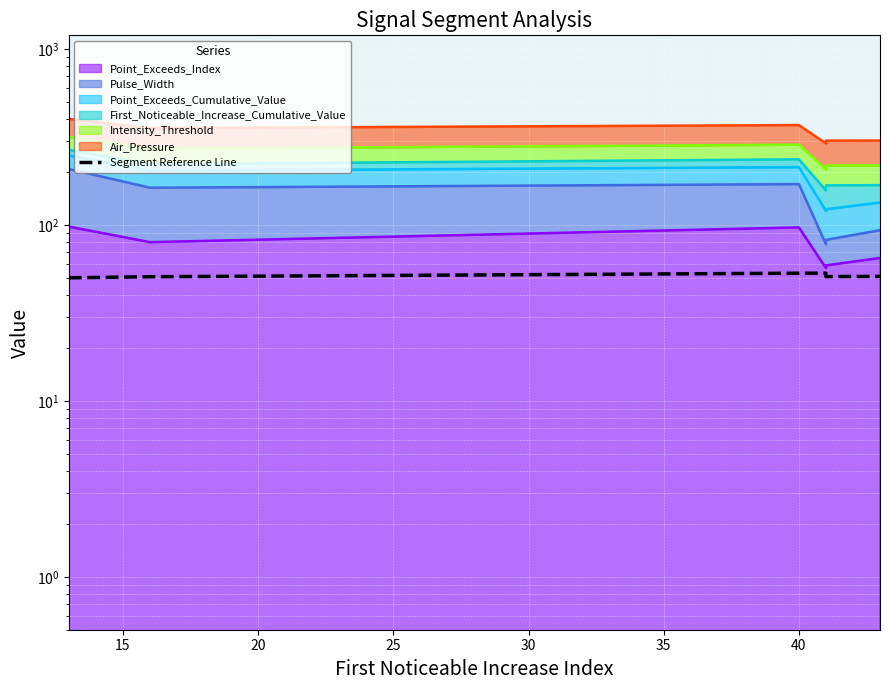

How many lines are shown in the chart?

1